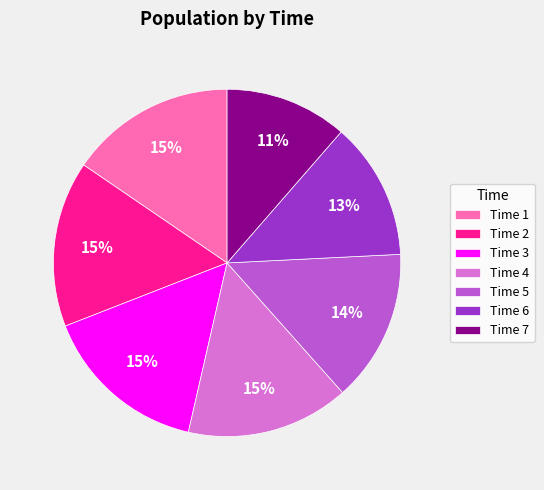

How many slices are in this pie chart?

7